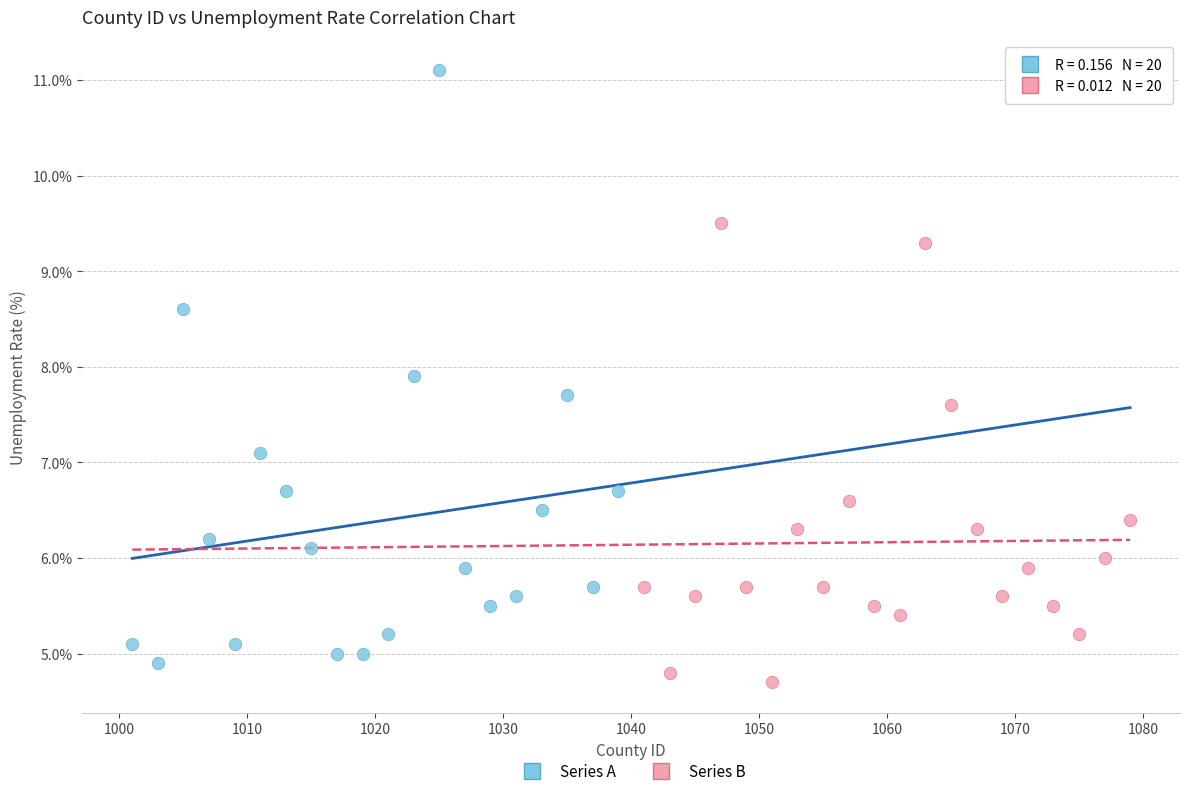

Which series has the widest spread of Y values?

Series A